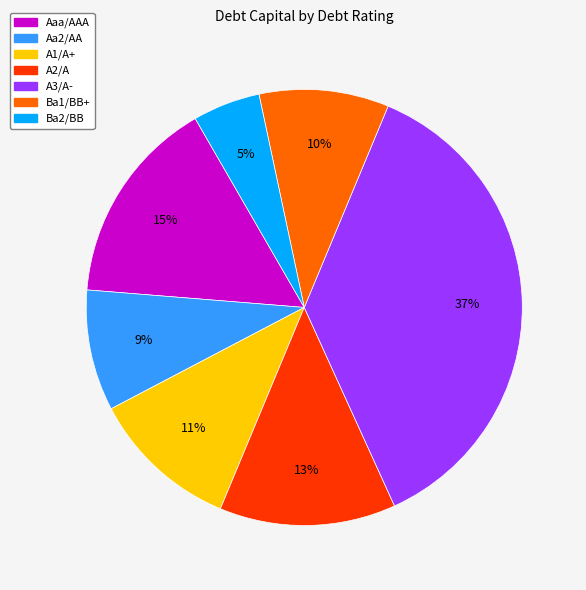

The A2/A slice represents 6% of the pie. True or false?

False